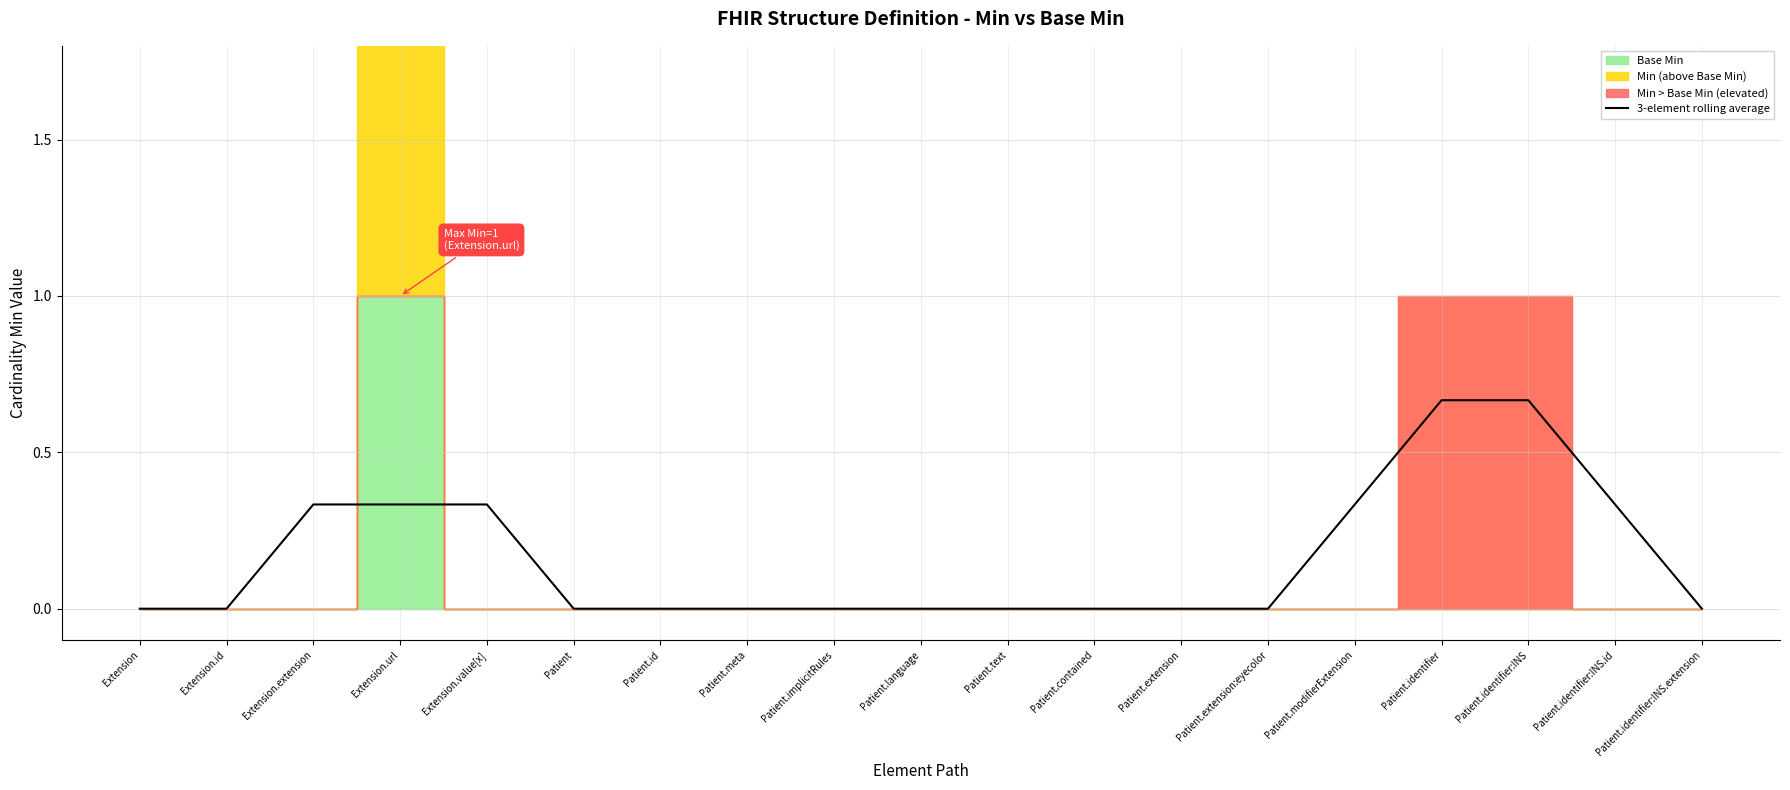

The value of 3-element rolling average at Extension.value[x] is 0.6. True or false?

False